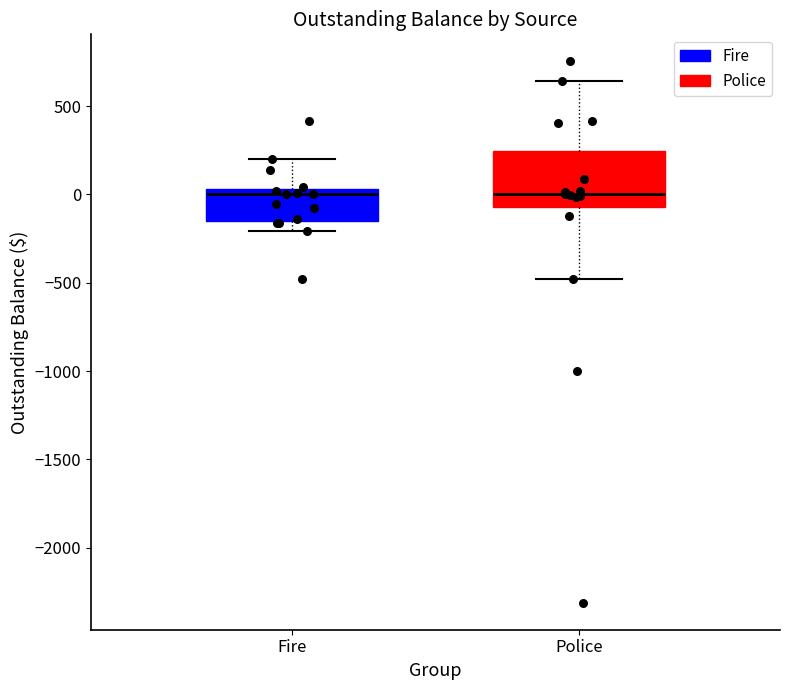

Which box is the tallest, from its lower edge to its upper edge?

Police